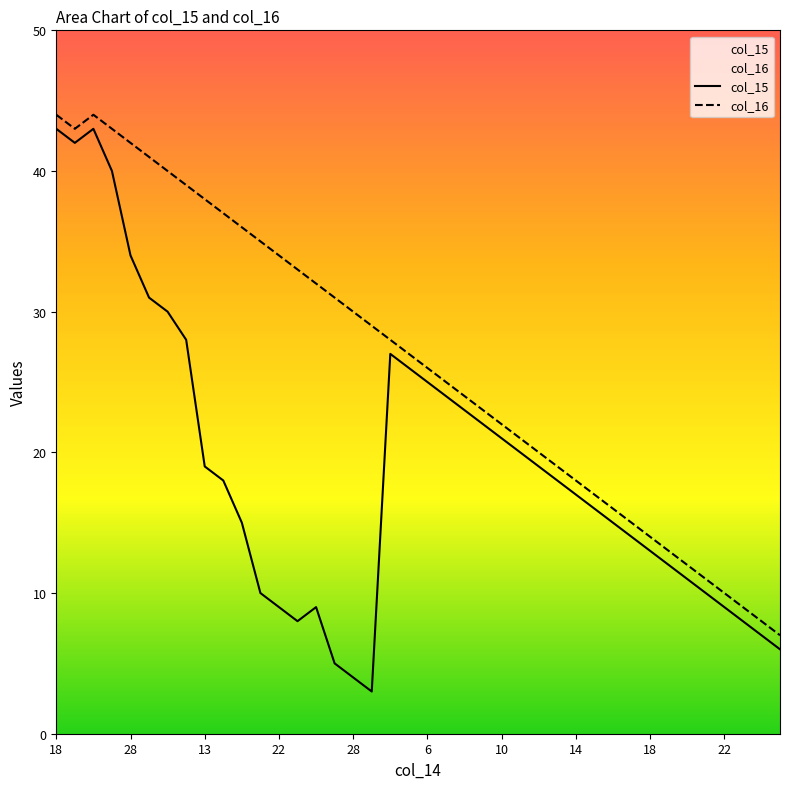

True or false: col_15 and col_16 intersect in this chart.

False